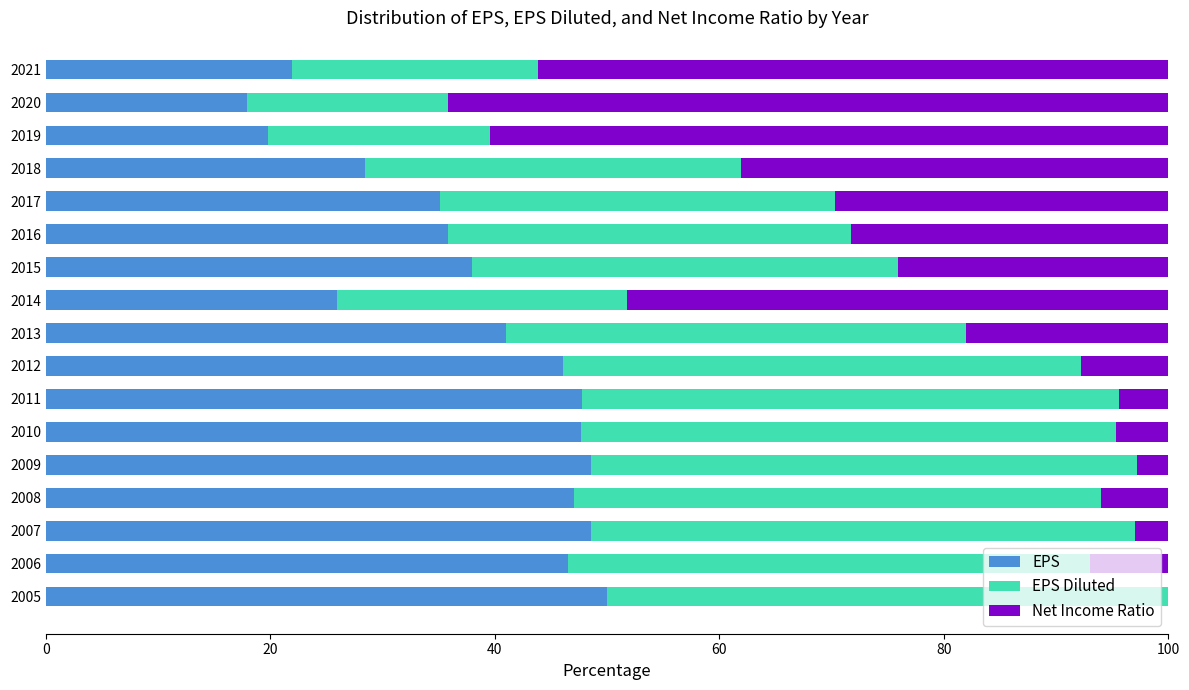

What is the sum of the EPS values at 2017 and 2007?

83.7